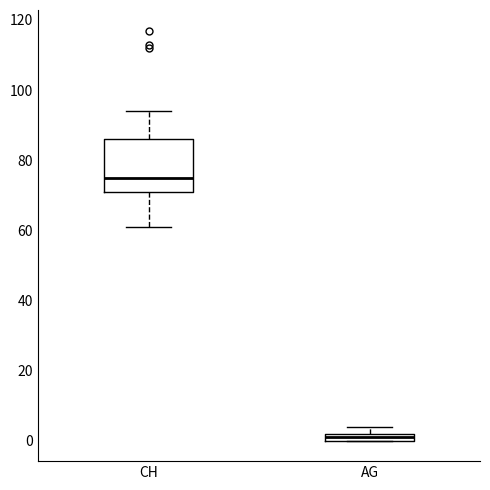

Which box is the tallest, from its lower edge to its upper edge?

CH